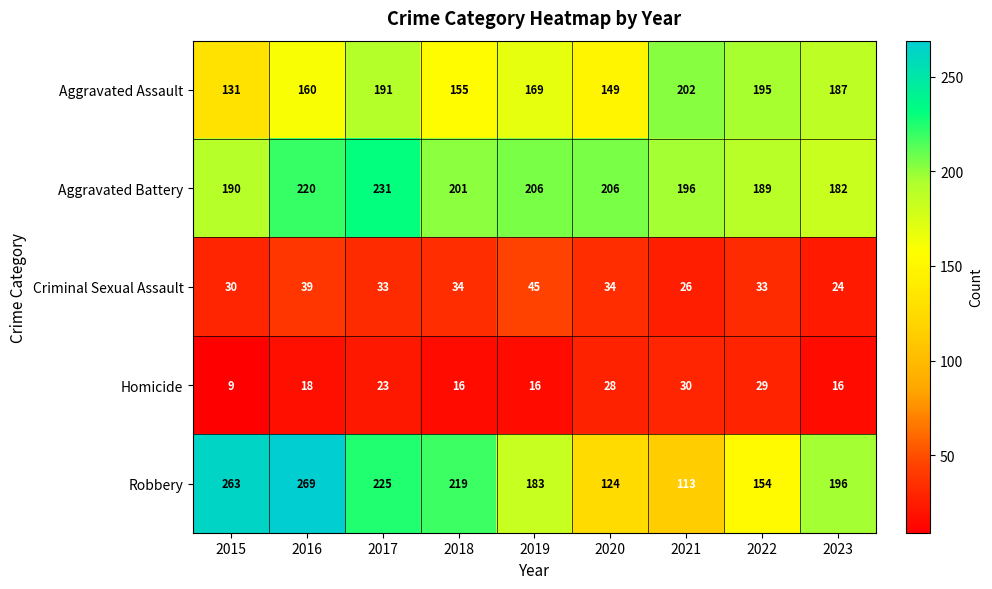

Rank the series at 2015 from highest to lowest value.

Robbery, Aggravated Battery, Aggravated Assault, Criminal Sexual Assault, Homicide